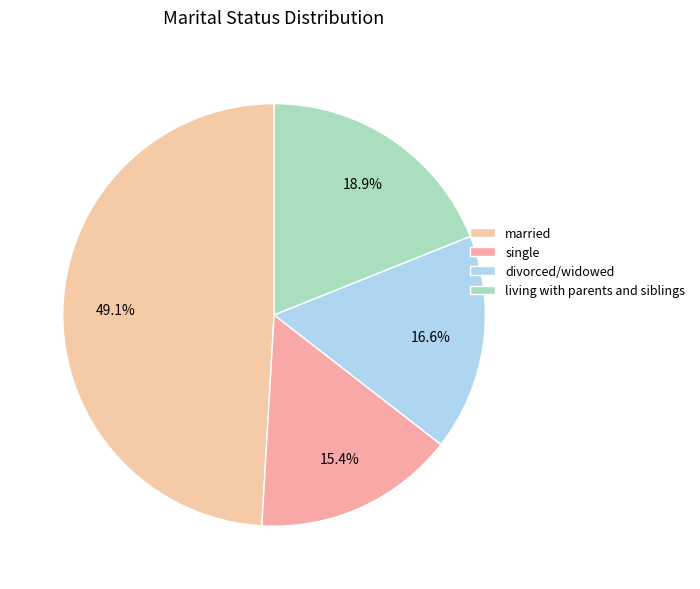

To the nearest percent, what is the average slice percentage?

25%